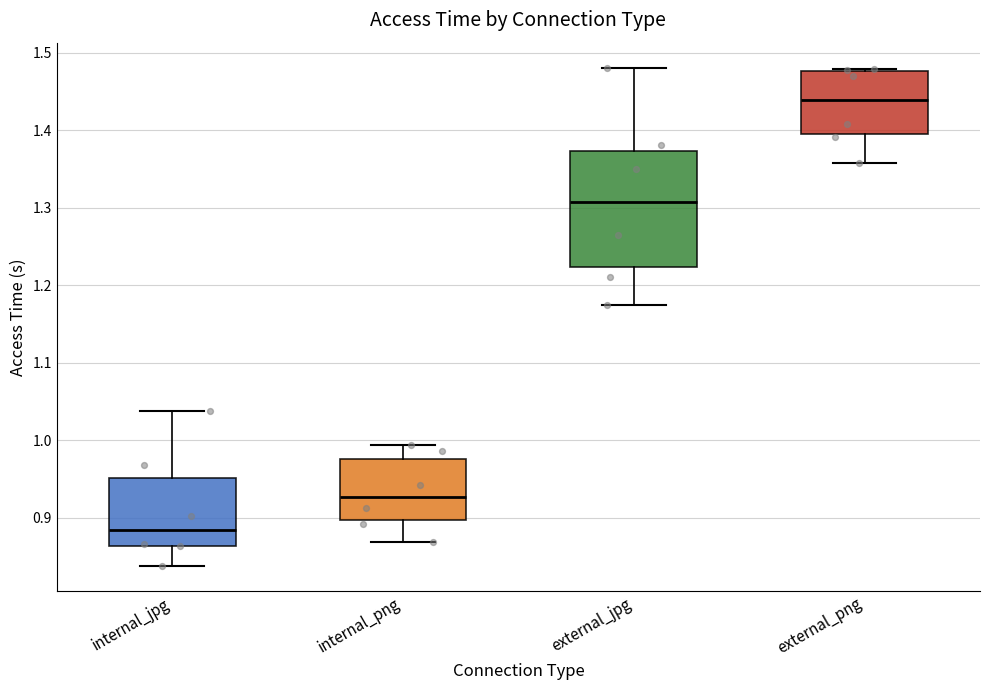

Which box's median line is the lowest?

internal_jpg